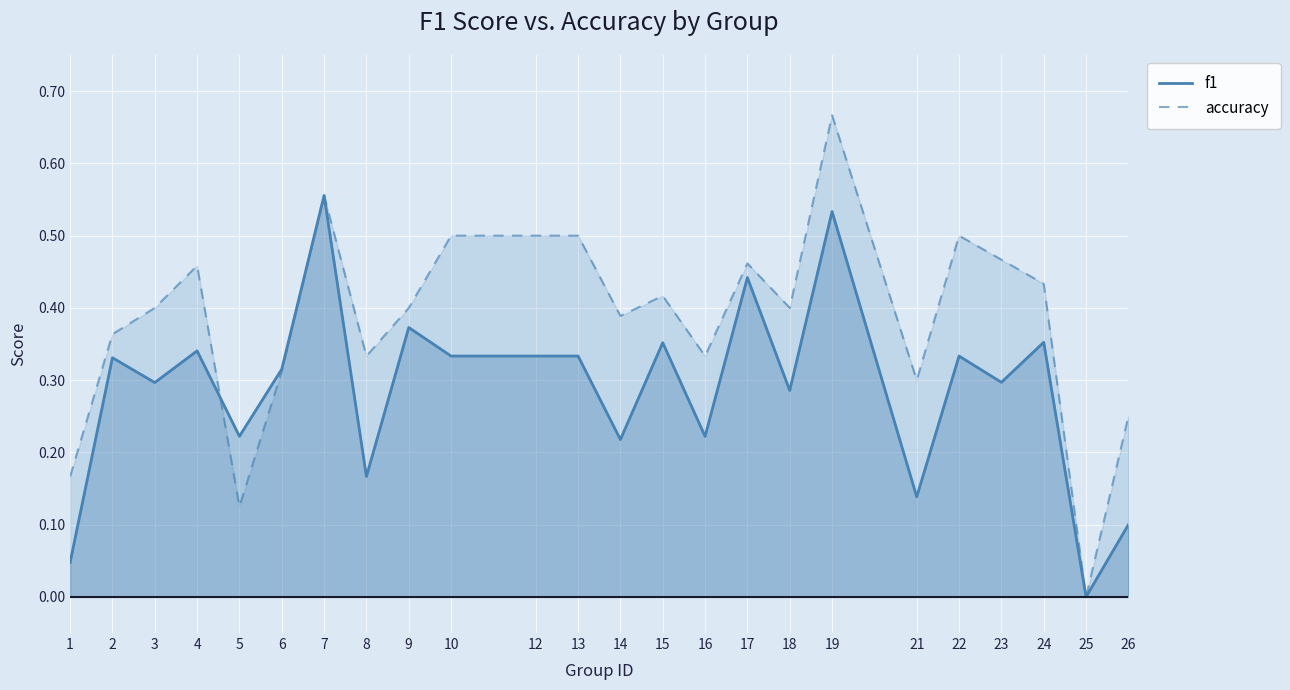

Where is accuracy nearest to the value 0?

25